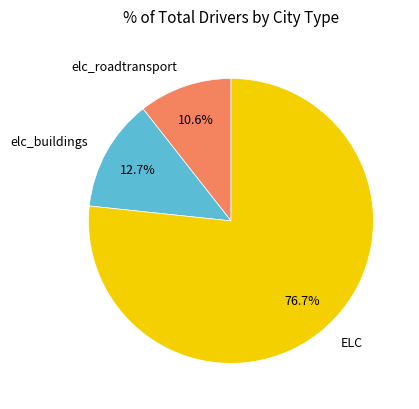

To the nearest percent, what is the combined percentage of elc_roadtransport and elc_buildings?

23%